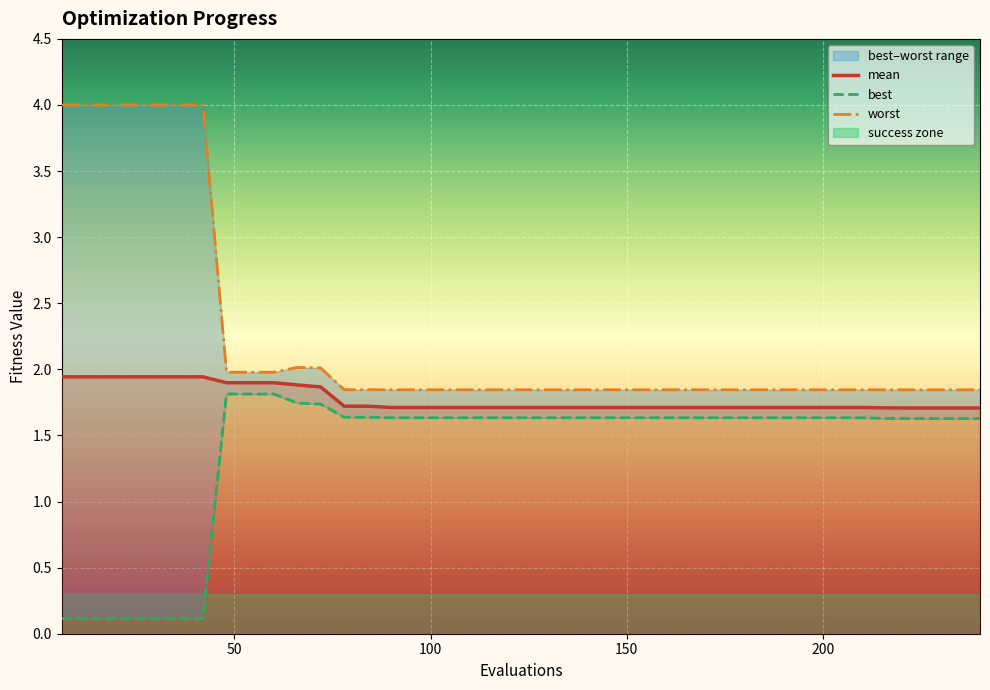

What are all the series names shown in the legend?

mean, best, worst